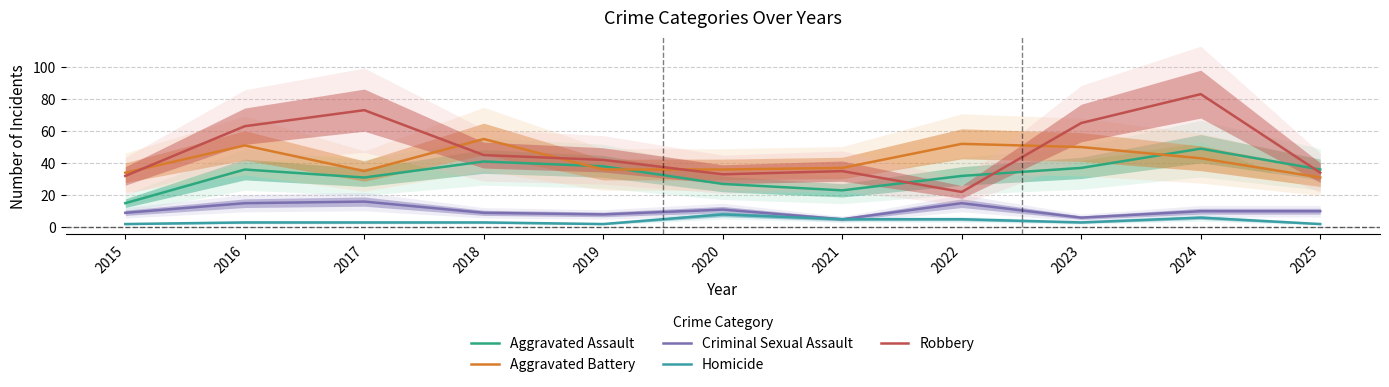

List the labels in order of Aggravated Battery value, largest first.

2018, 2022, 2016, 2023, 2024, 2021, 2019, 2020, 2017, 2015, 2025